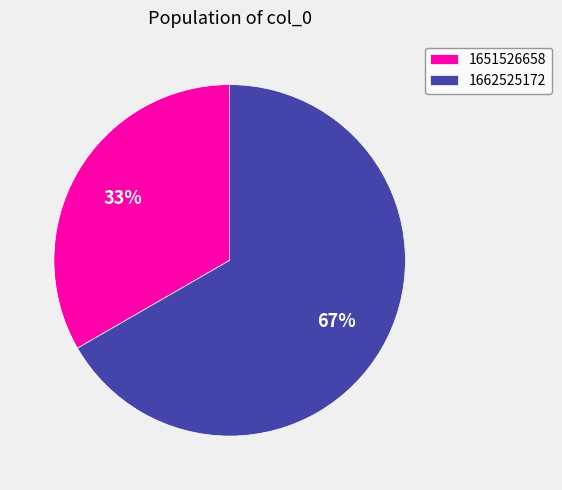

Count the number of slices in the pie.

2